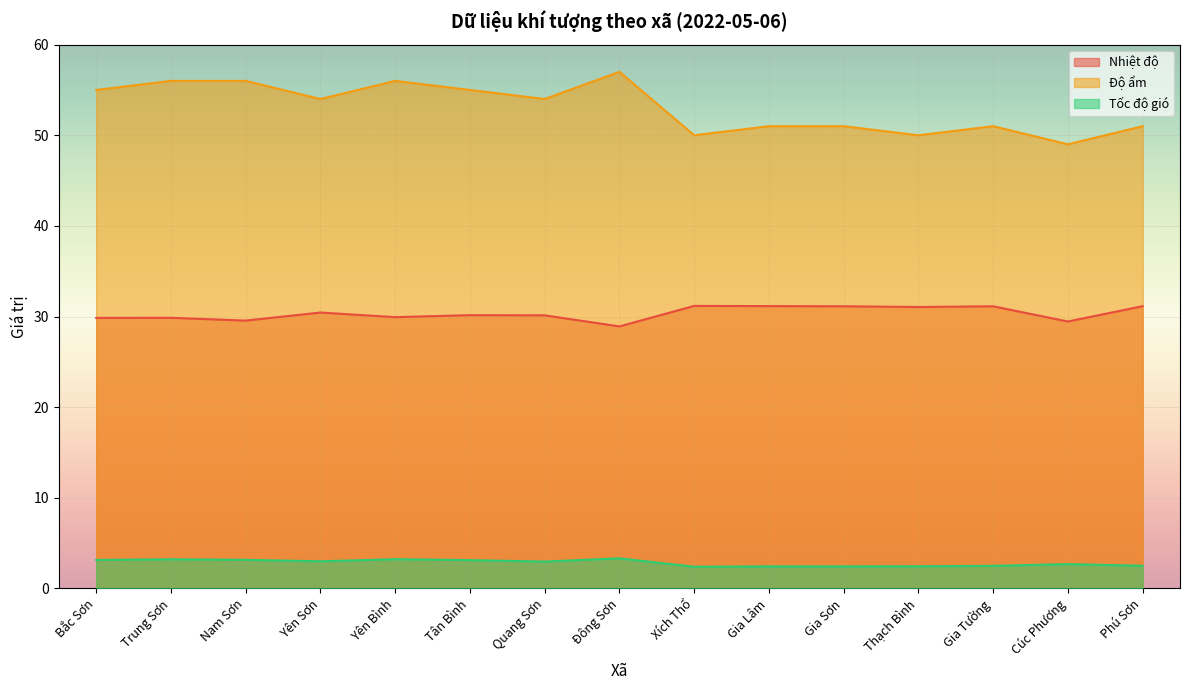

Does the chart display data point markers on the line(s)?

No